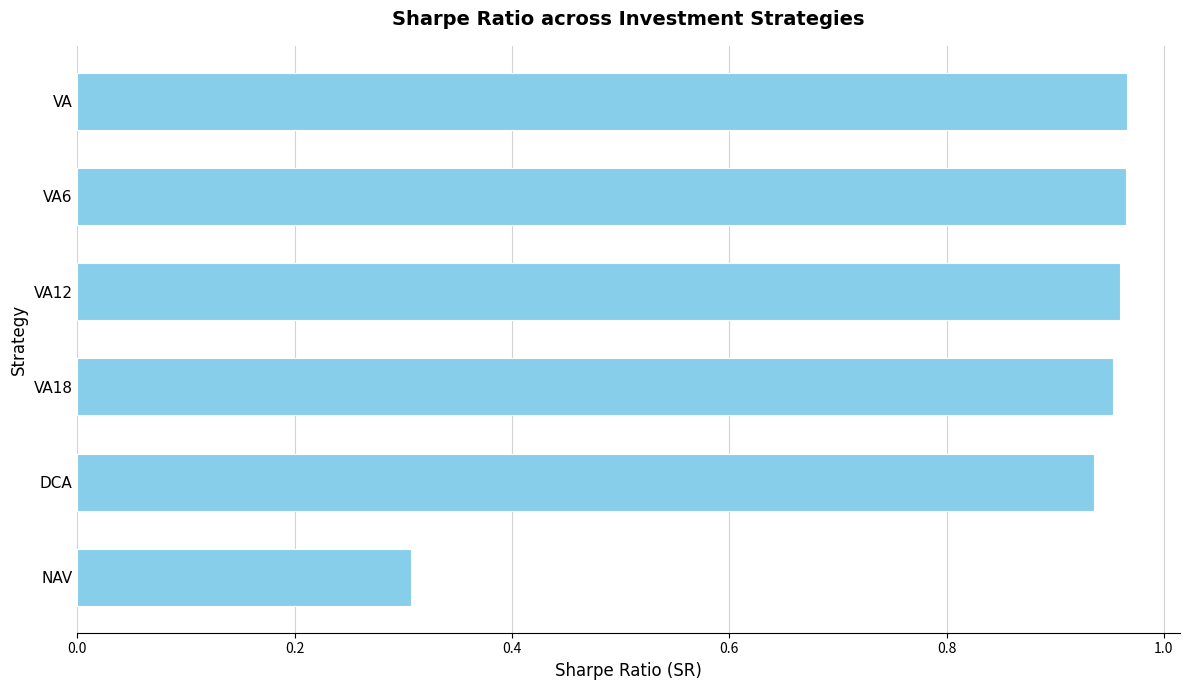

Is it true that the value at VA is 0.3?

False